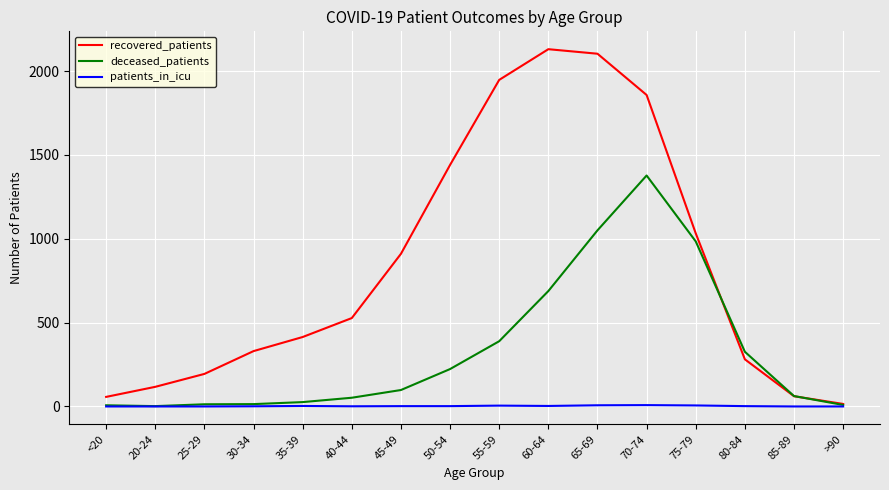

True or false: deceased_patients and recovered_patients cross at least once.

True